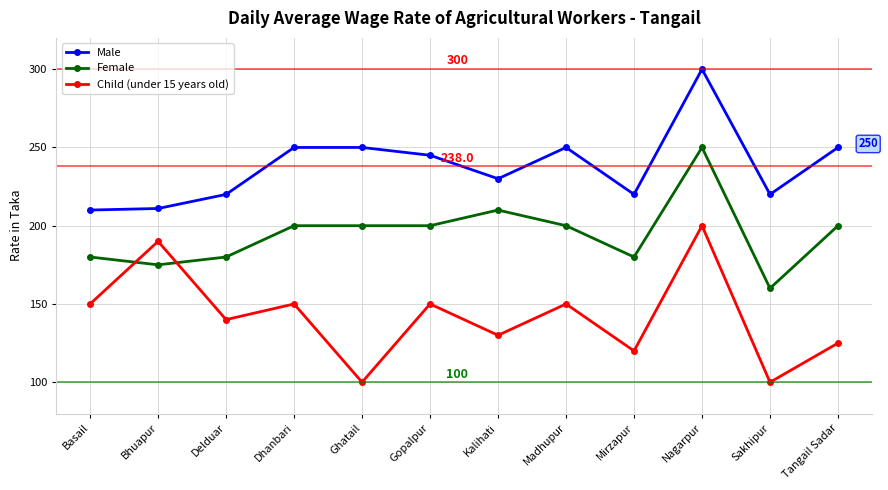

At how many categories does at least one series exceed 241?

6